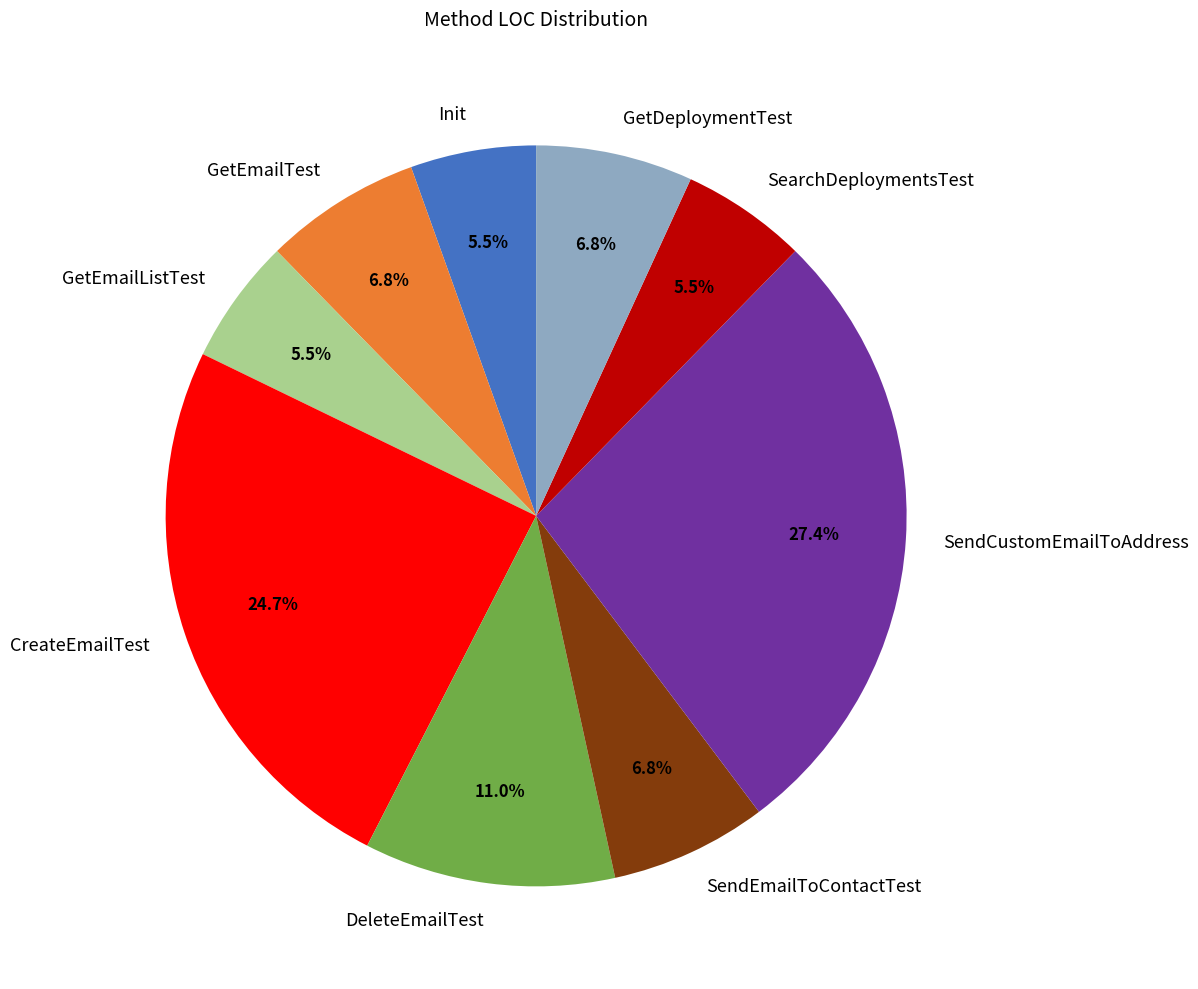

How much of the chart is everything except GetEmailTest?

93.2%